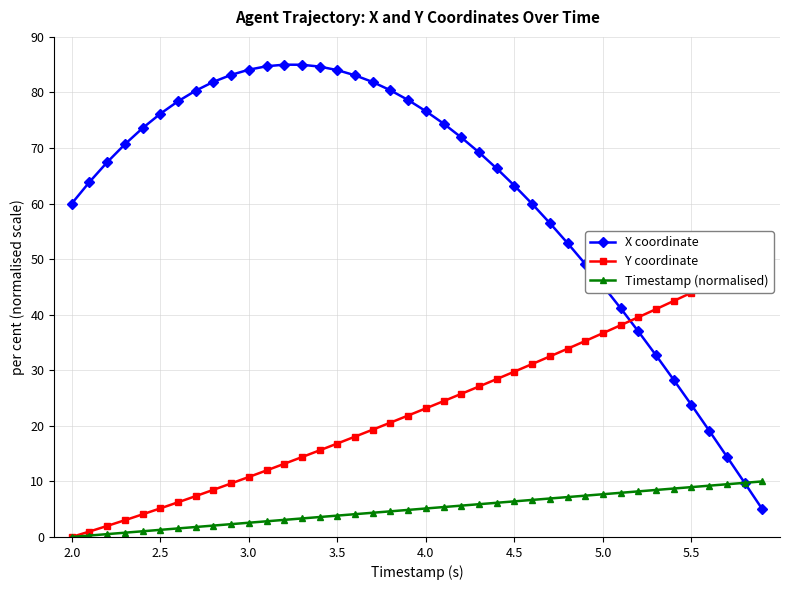

What is the difference between the Timestamp (normalised) values at 4.5 and 5.5?

2.6